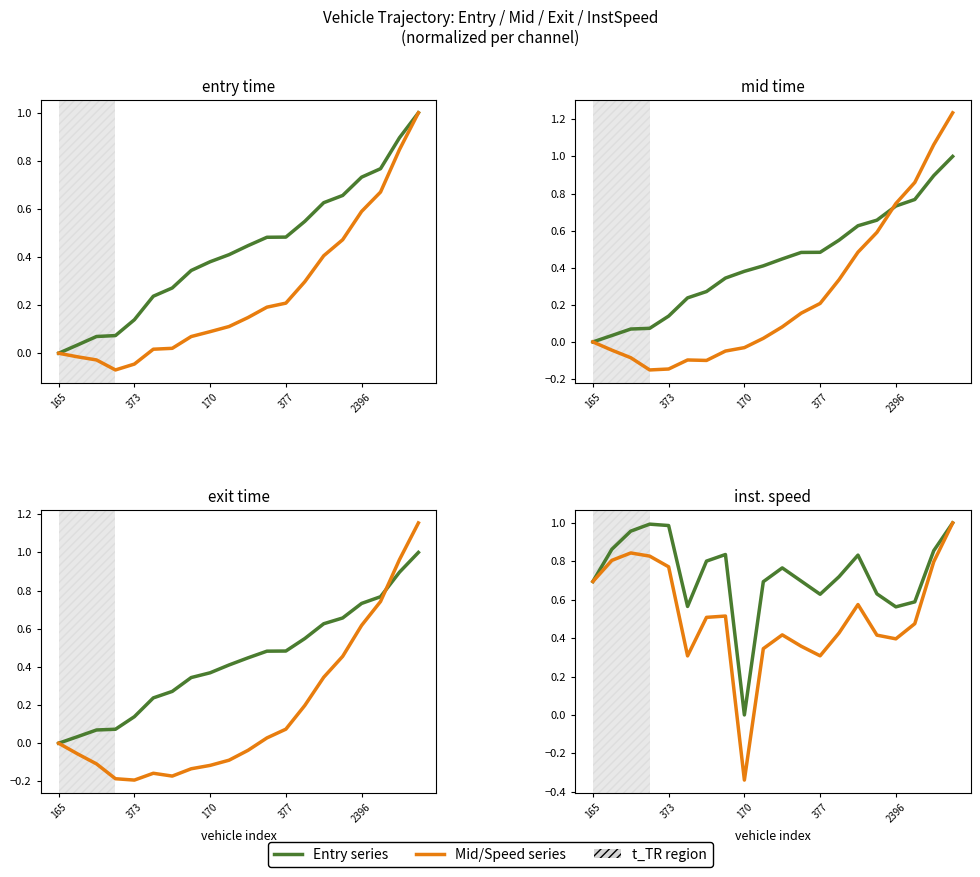

Does the chart have visible grid lines?

No